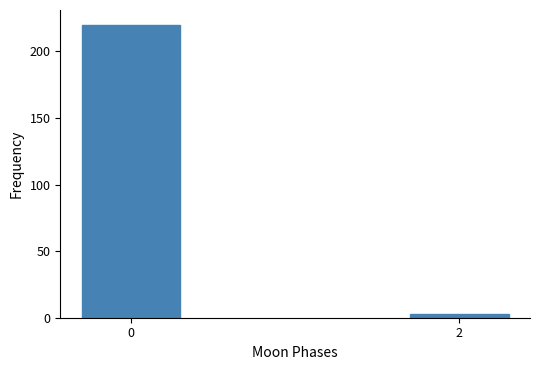

Reading left to right, list all the values displayed in this chart.

220	3